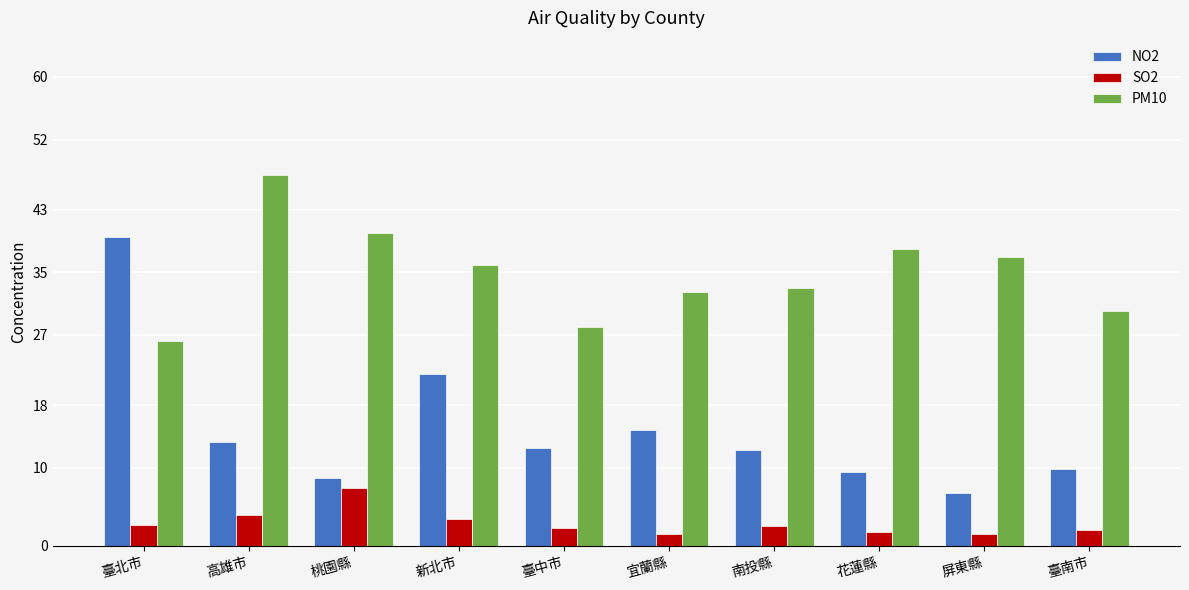

Which series has the widest spread of values?

NO2